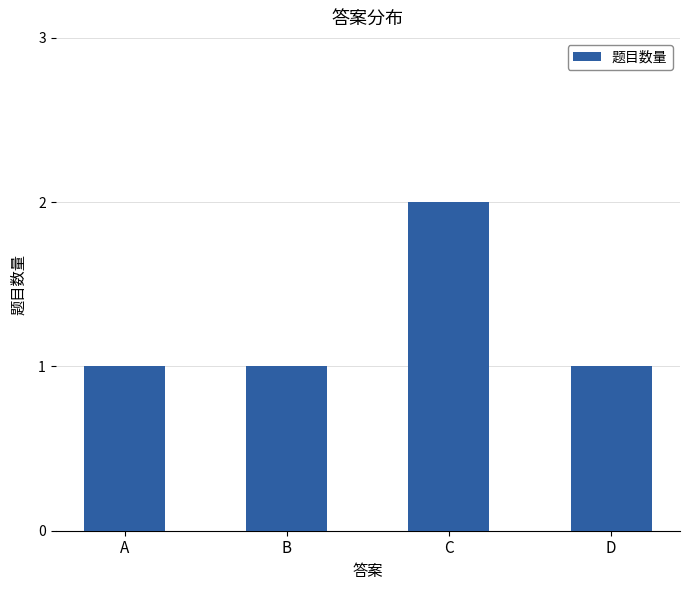

What is the value of the 4th bar from the left?

1